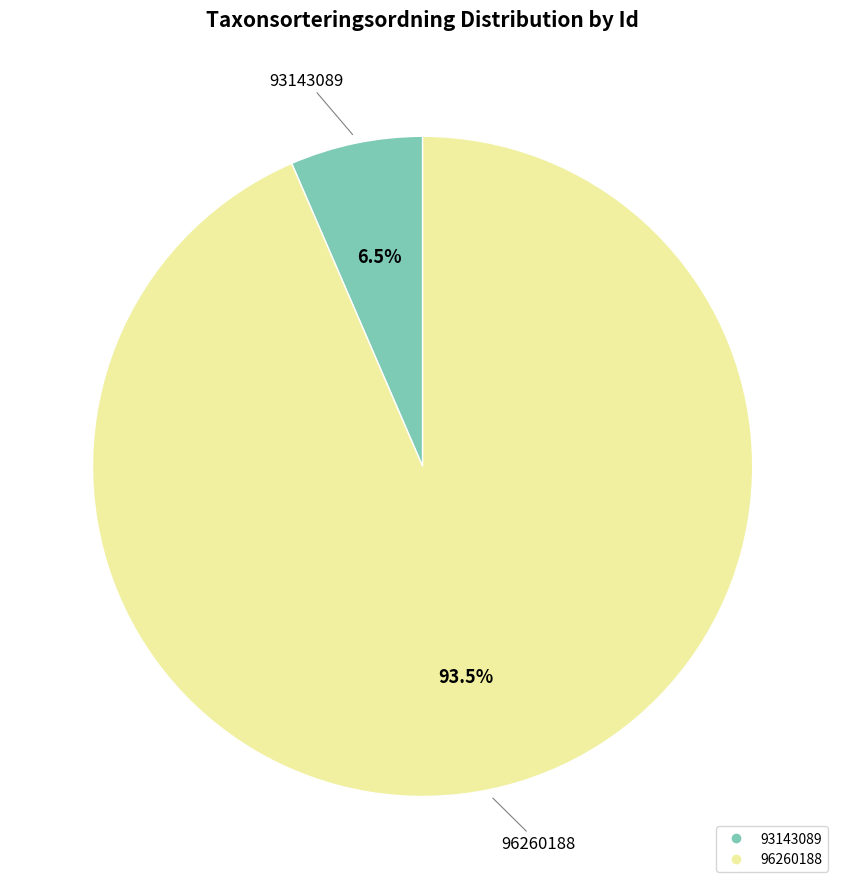

Which category has the smallest portion of the pie?

93143089